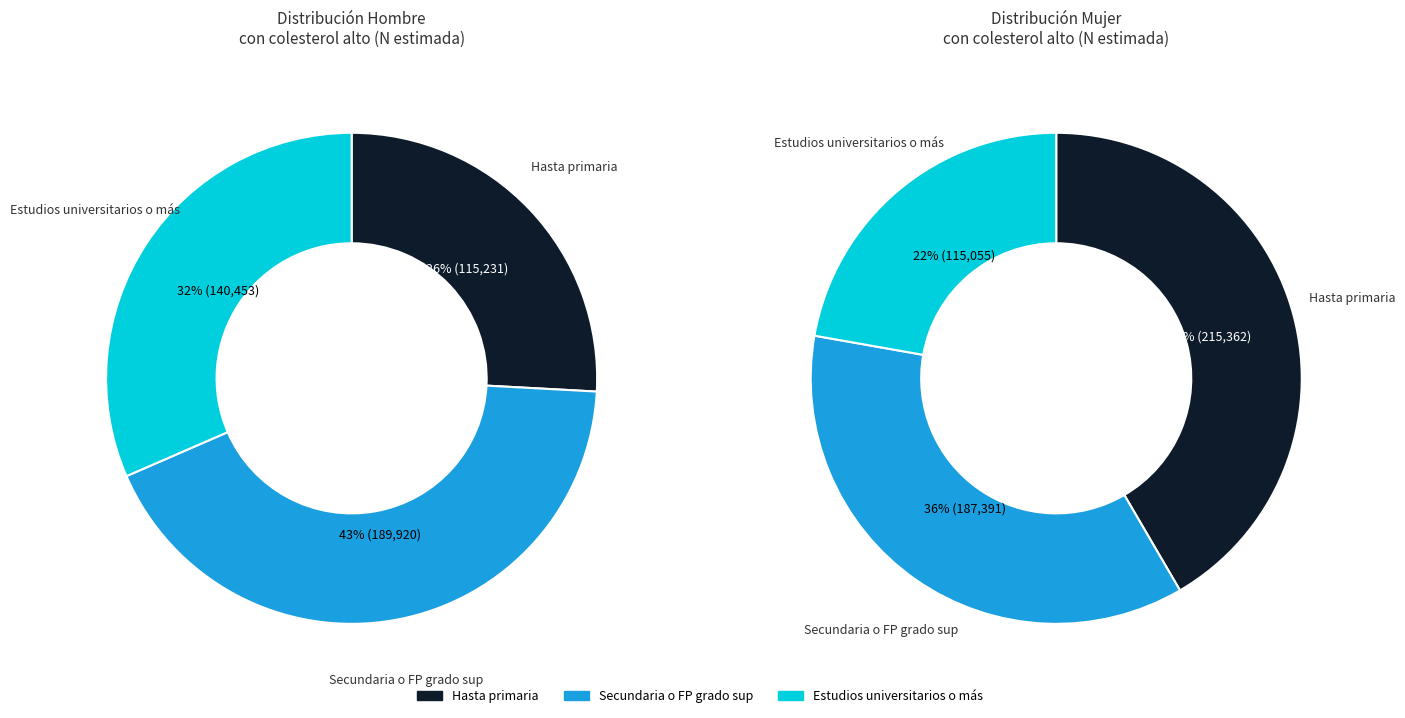

What percentage is NOT represented by values_mujer?

57.4%